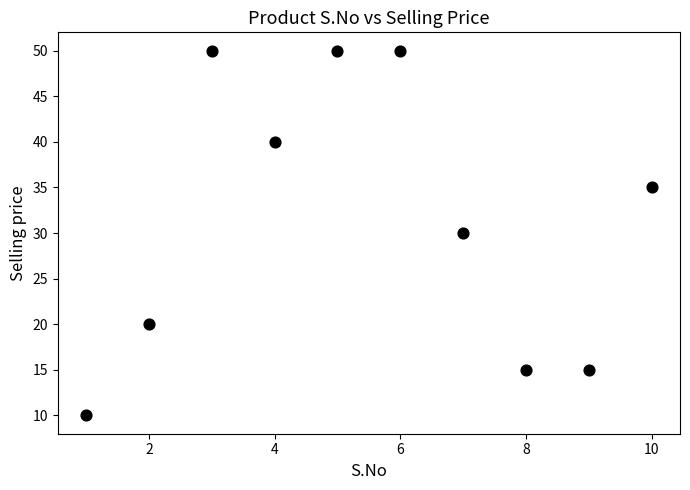

What is the average X value?

6